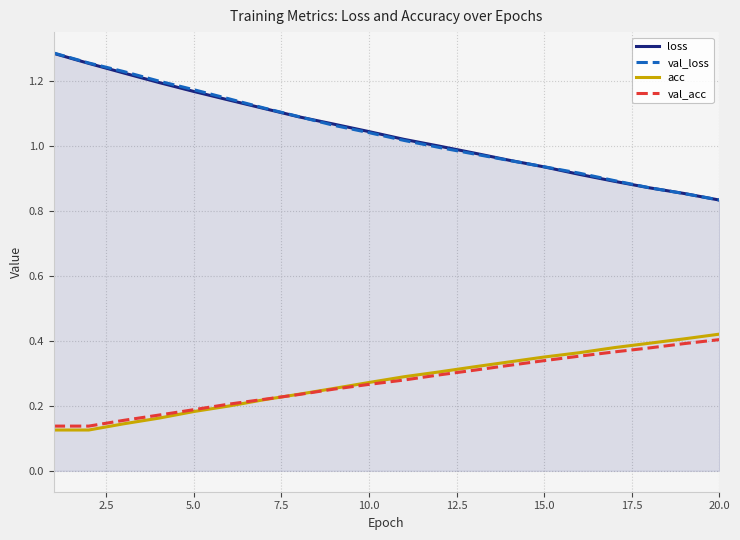

True or false: loss and acc cross at least once.

False